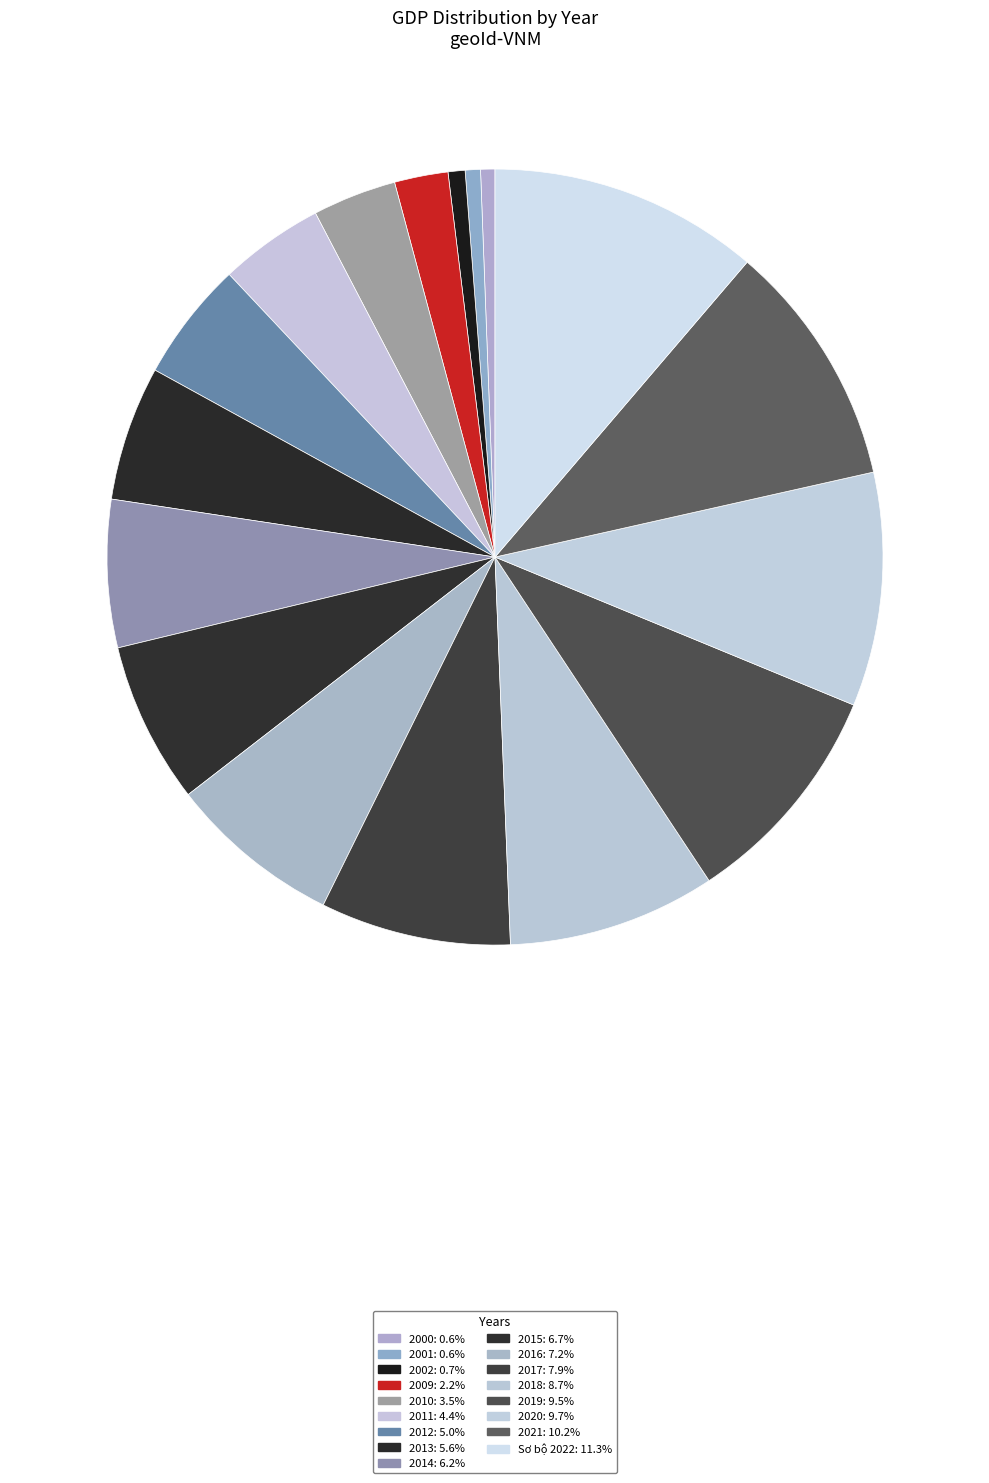

To the nearest percent, what portion does 2012 represent?

5%